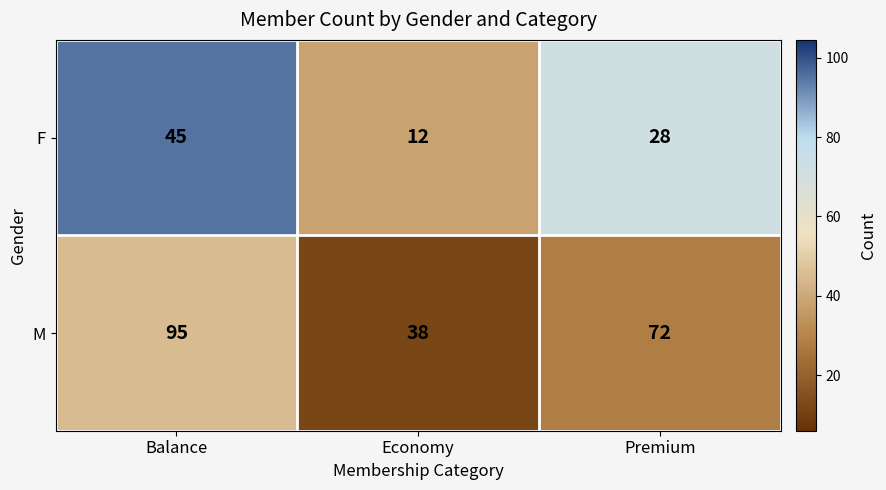

What is the approximate value of M at Balance, to the nearest 5?

95